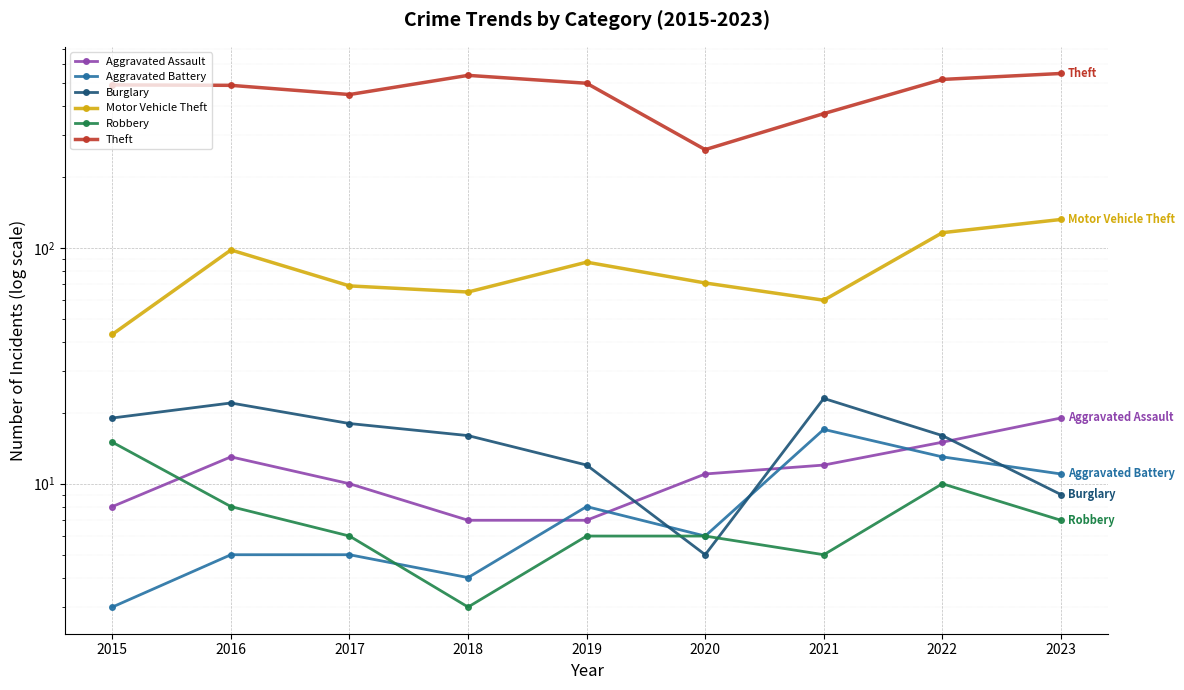

True or false: Motor Vehicle Theft and Aggravated Assault cross at least once.

False